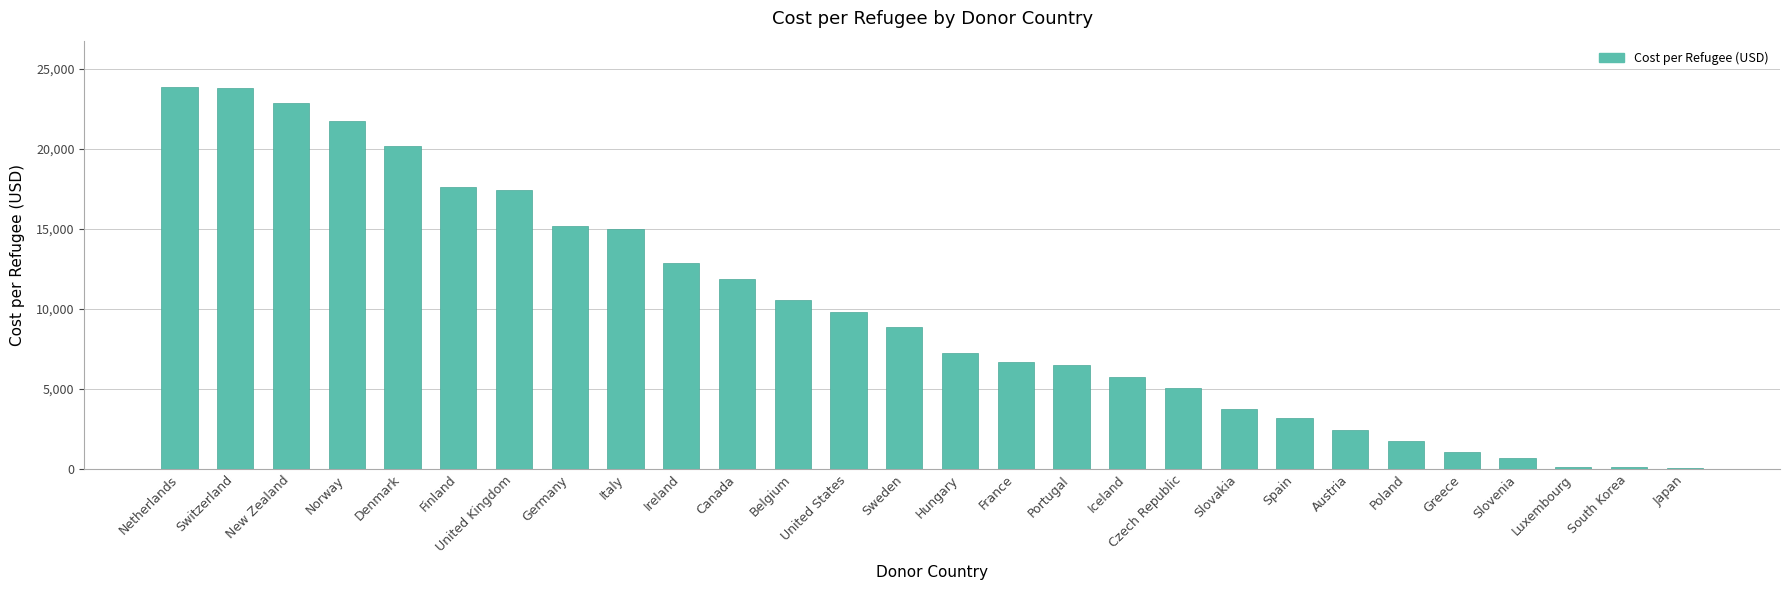

Are the bars horizontal?

No